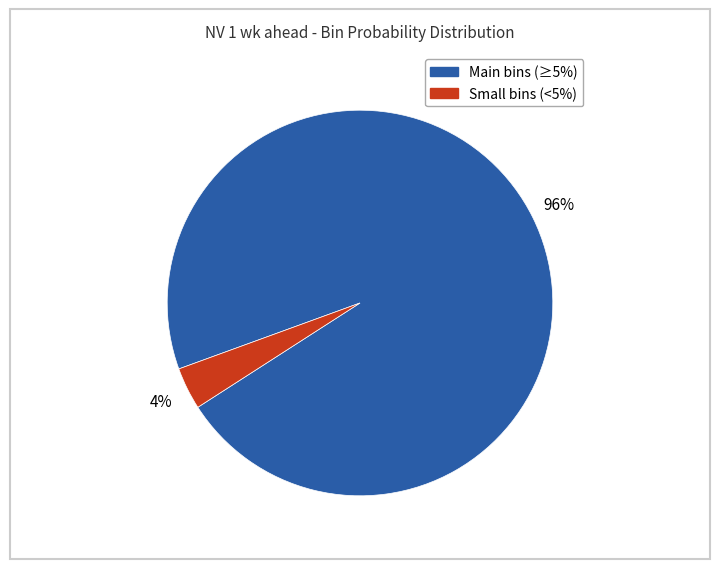

Is there any slice that represents more than half of the pie?

Yes